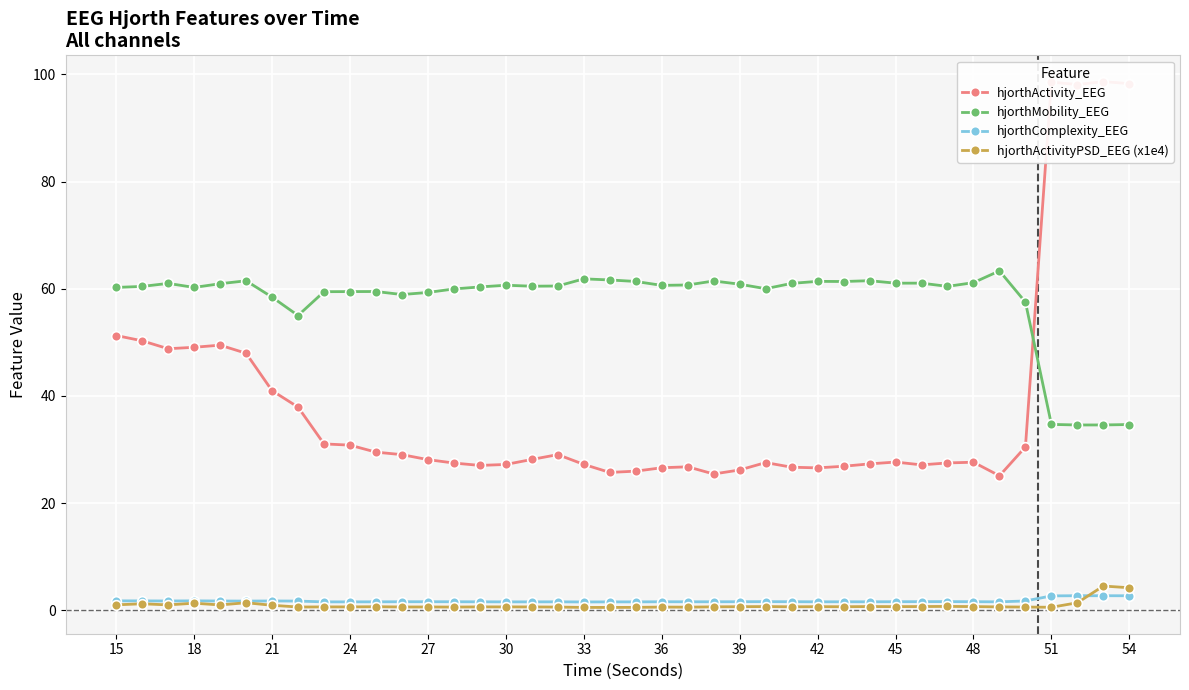

In hjorthActivity_EEG, how many points are lower than both neighbors (excluding endpoints)?

8